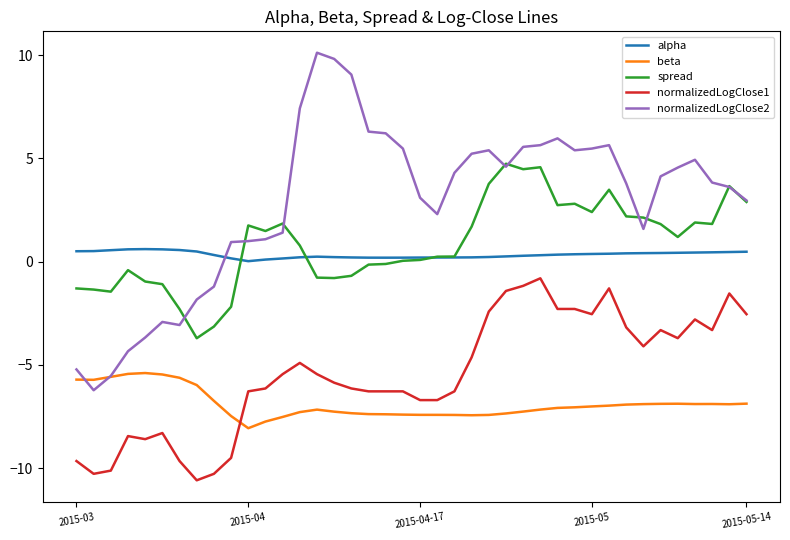

What is the lowest value of the normalizedLogClose2 series?

-6.2